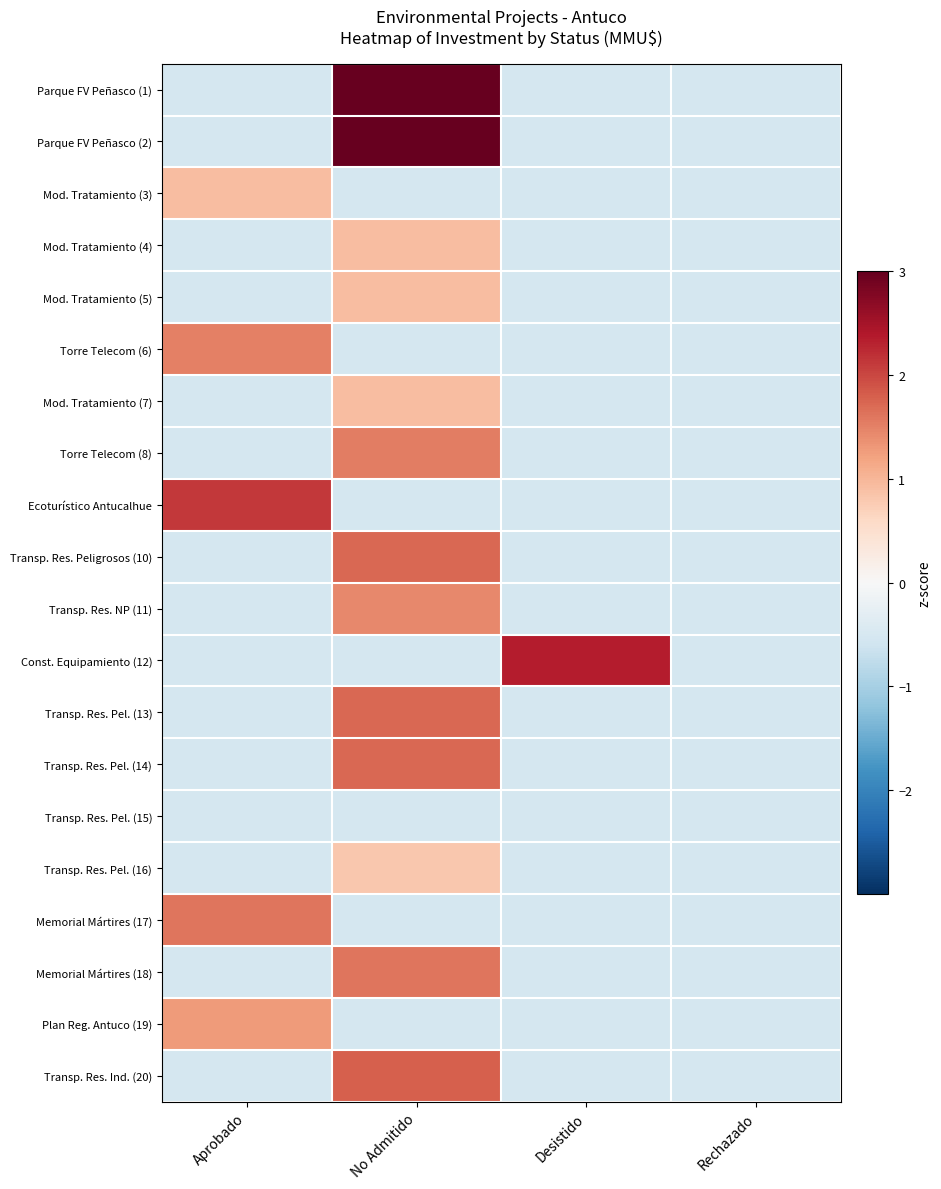

How many distinct data groups are displayed?

20